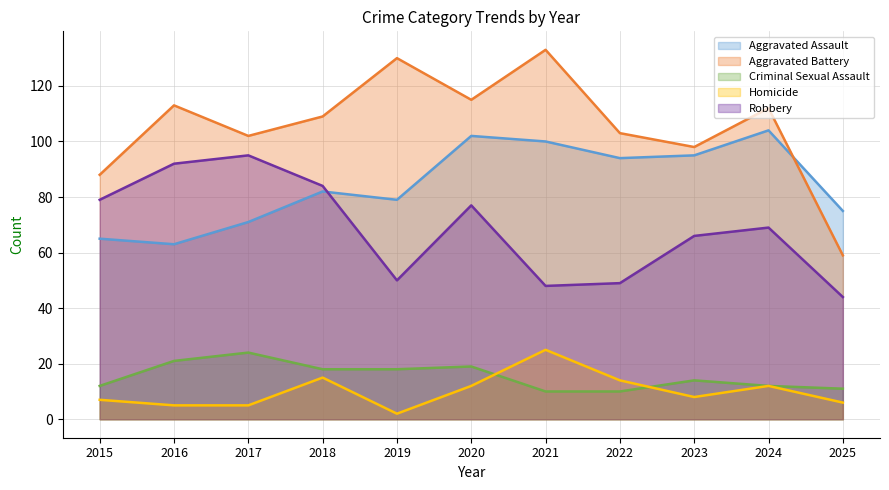

Where is the first local minimum for Homicide?

2019